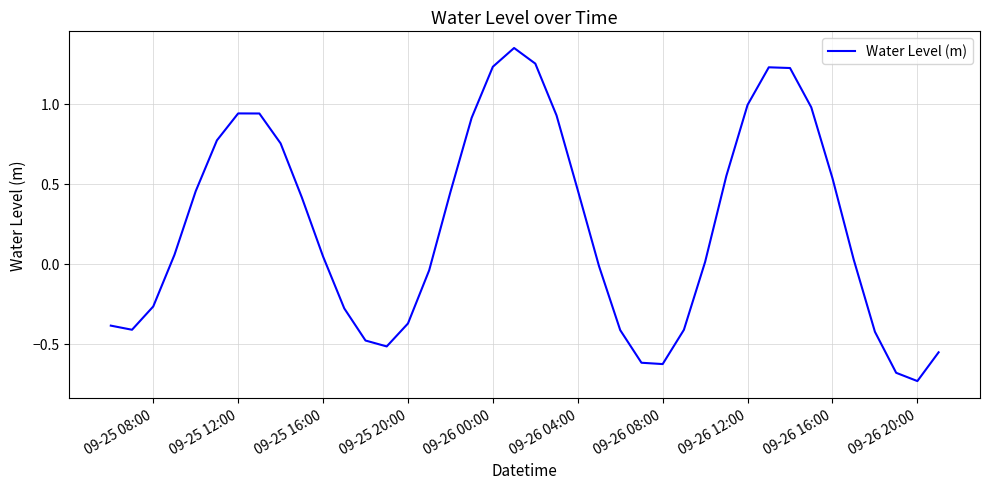

What is the average value?

0.2